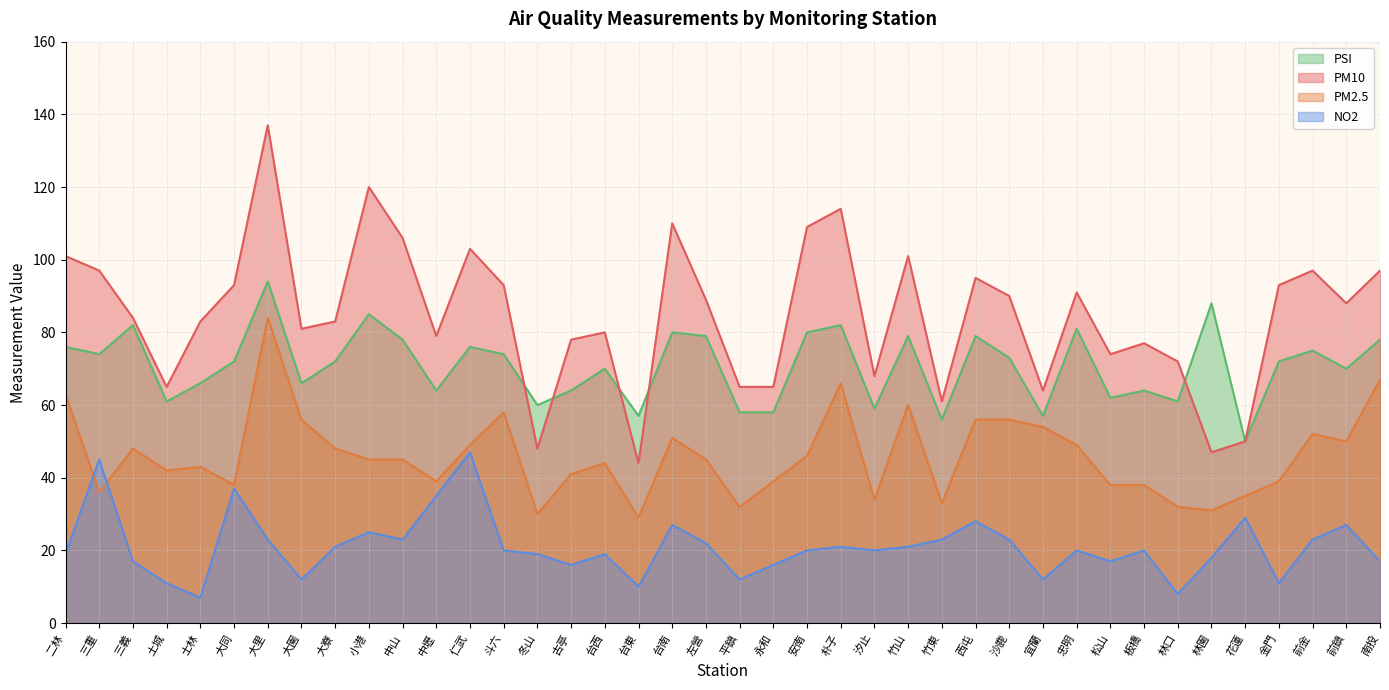

How many values in the PM10 series exceed 88?

19